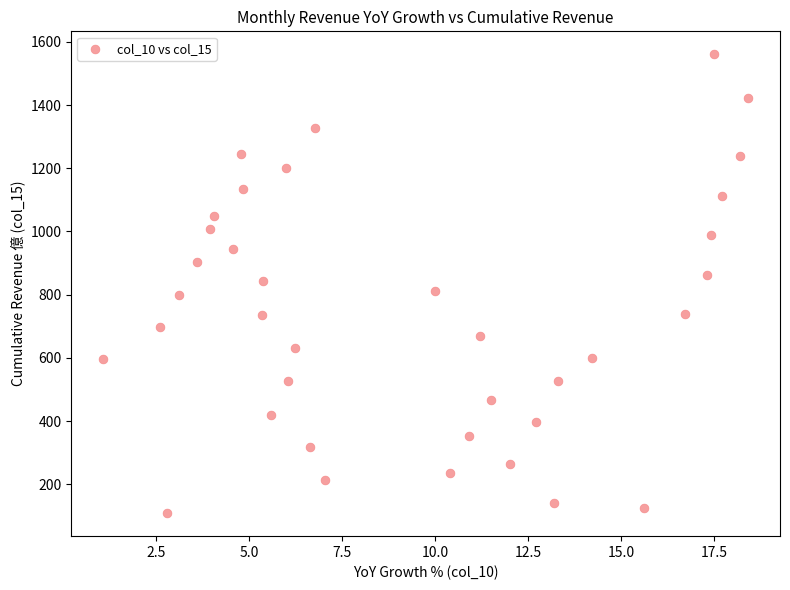

What is the range of Y values (max minus min)?

1452.9